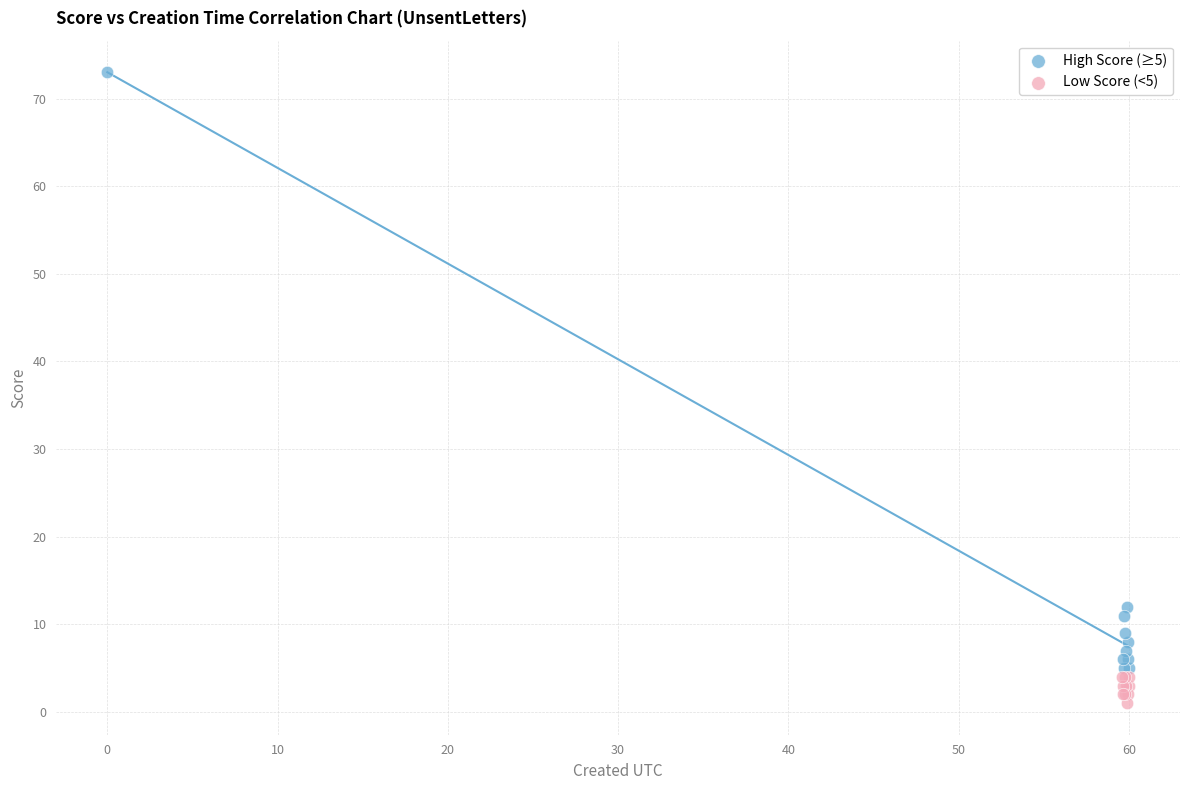

What are all the series names shown in the legend?

High Score (≥5), Low Score (<5)